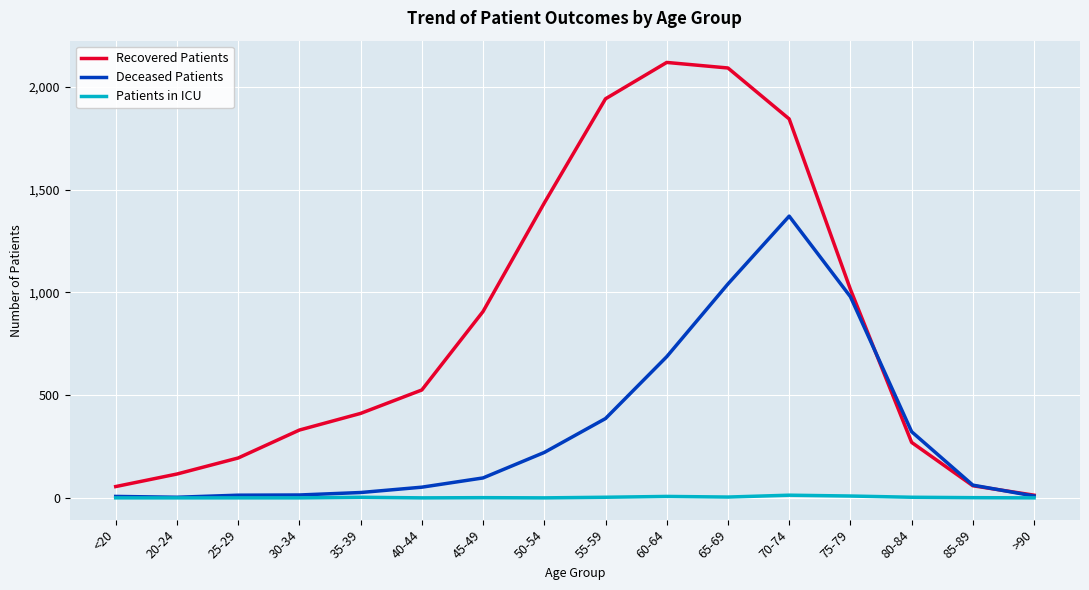

At which label does Patients in ICU first exceed 1?

35-39